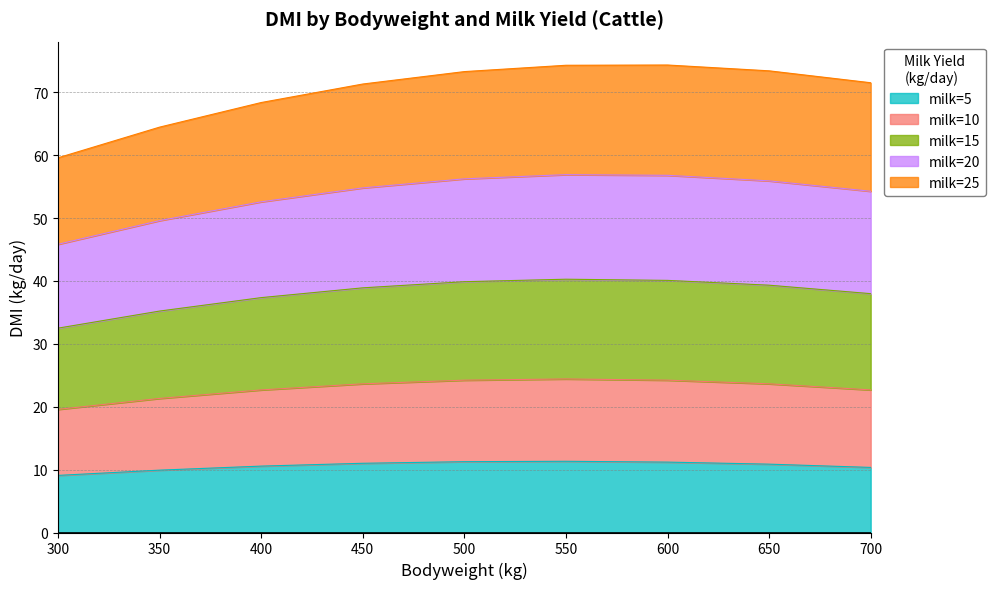

True or false: milk=5 and milk=10 cross at least once.

False